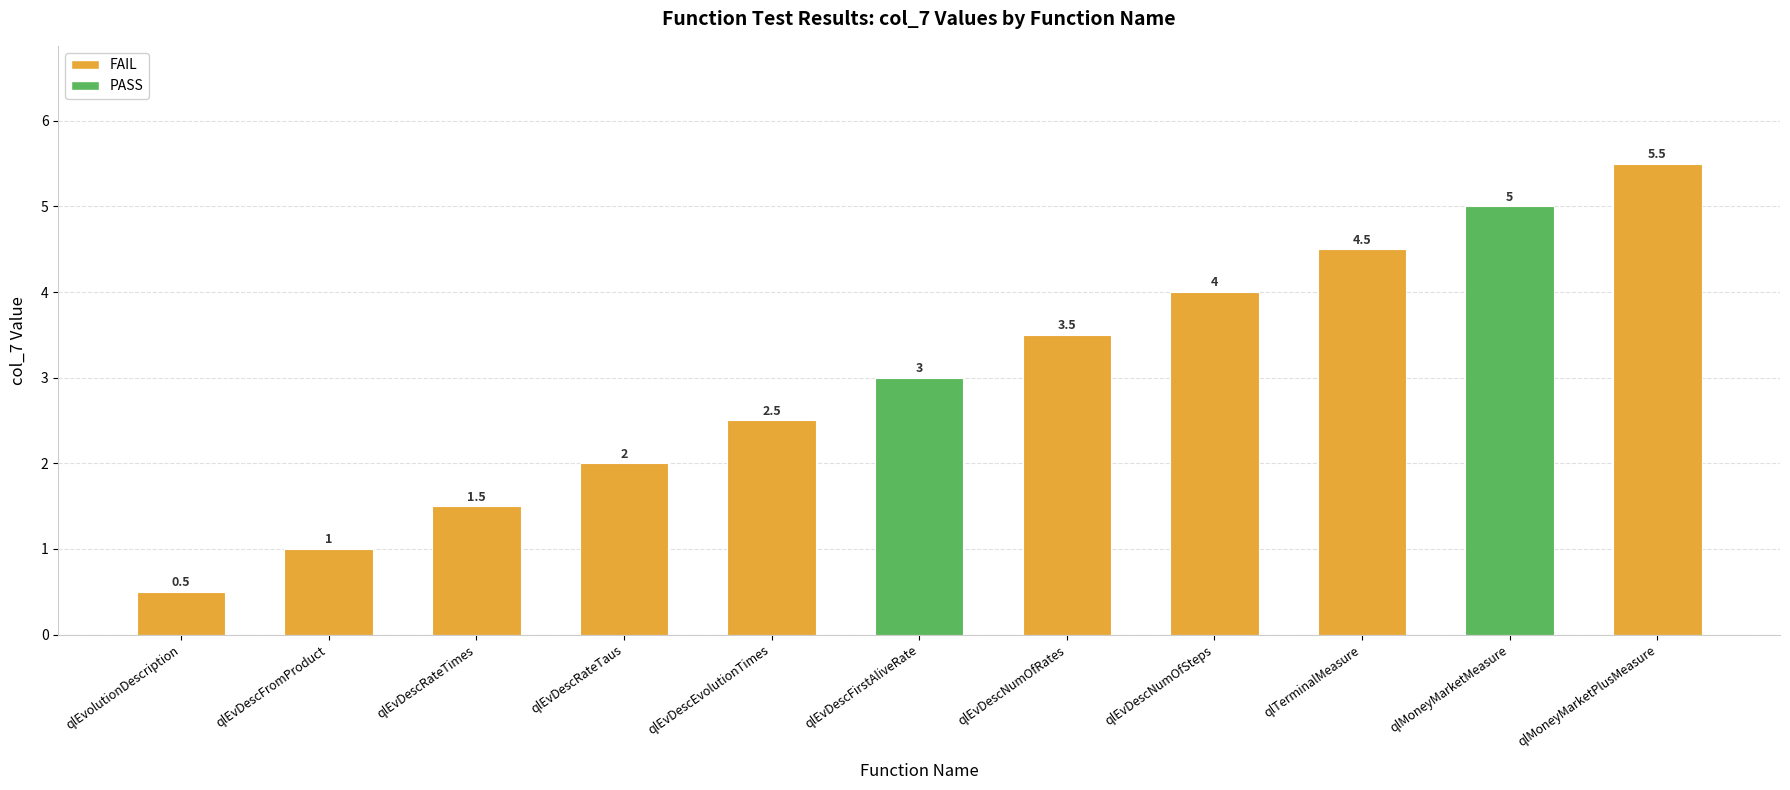

How many values are between 1 and 4?

7